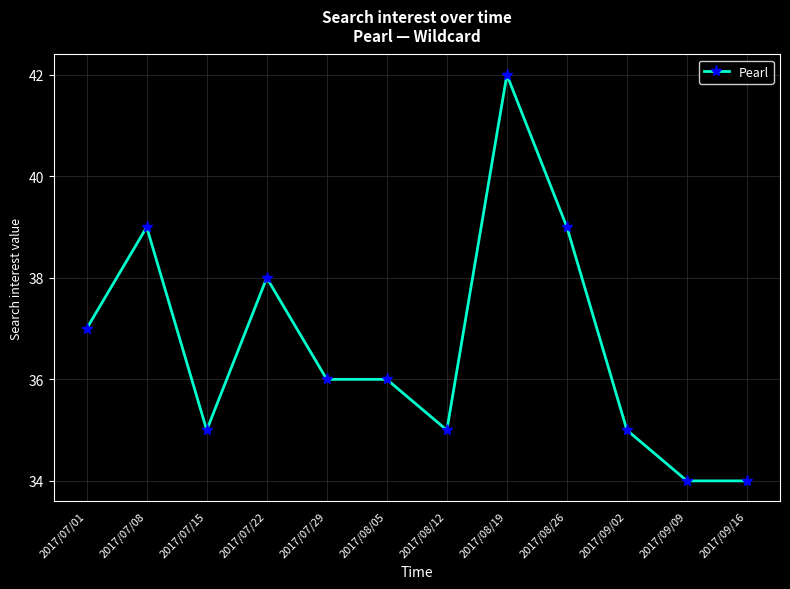

How many series are shown in this chart?

1